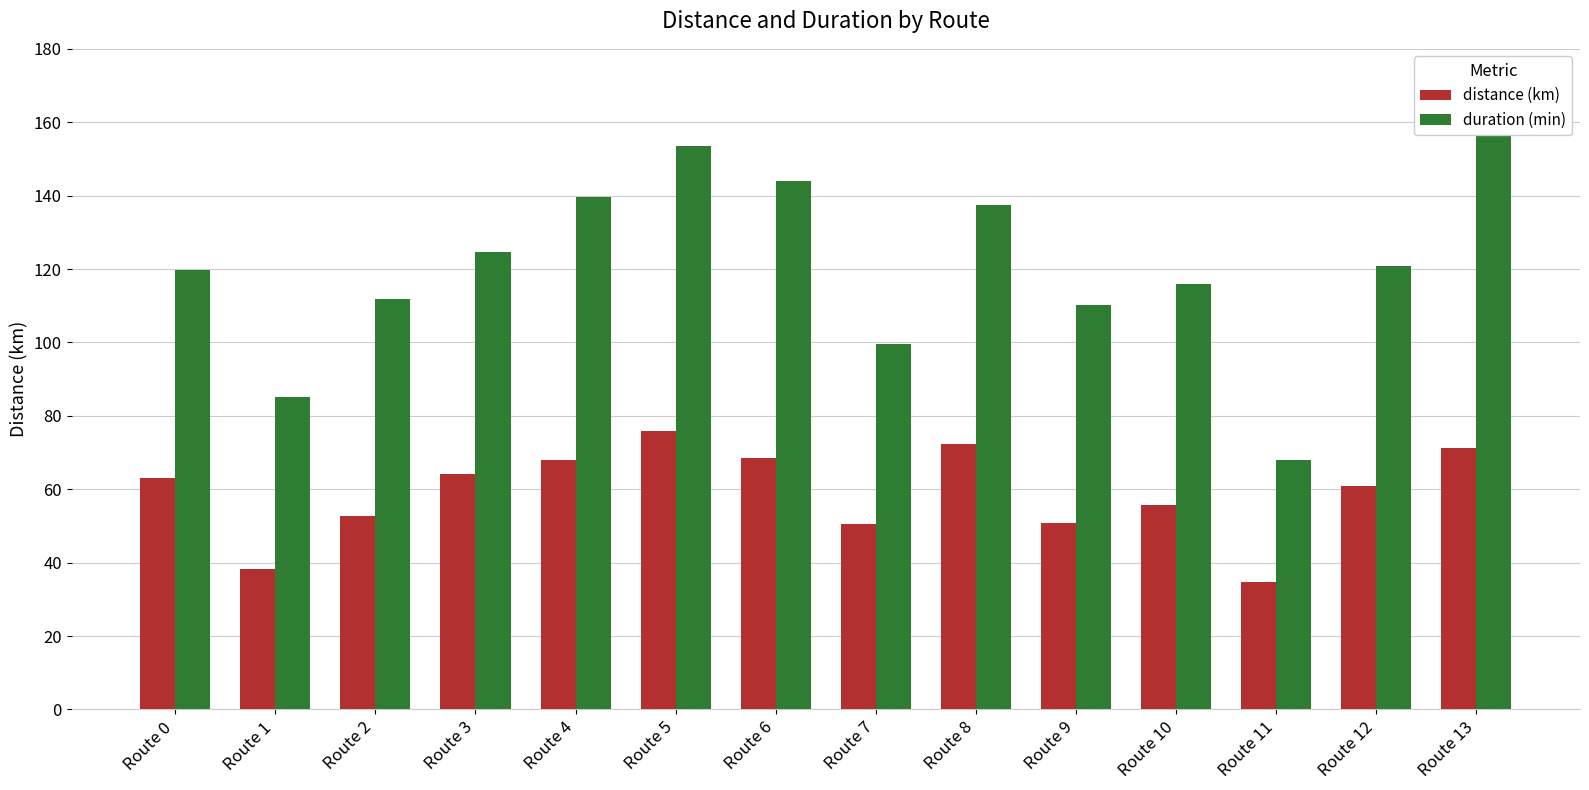

Is the value of distance (km) at Route 11 greater than the value of duration (min) at Route 8?

No